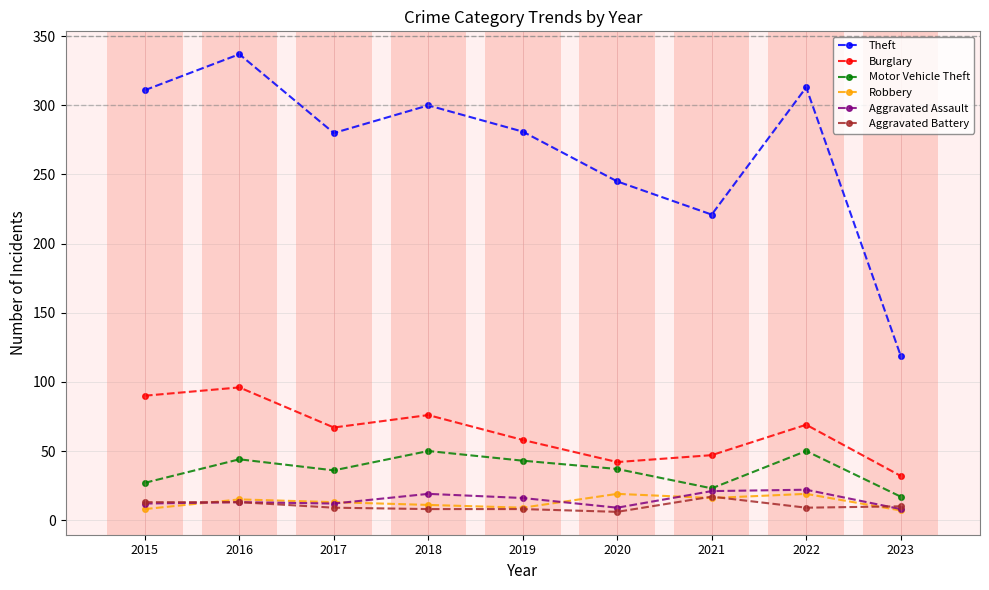

Which category has the highest value in the Burglary series?

2016